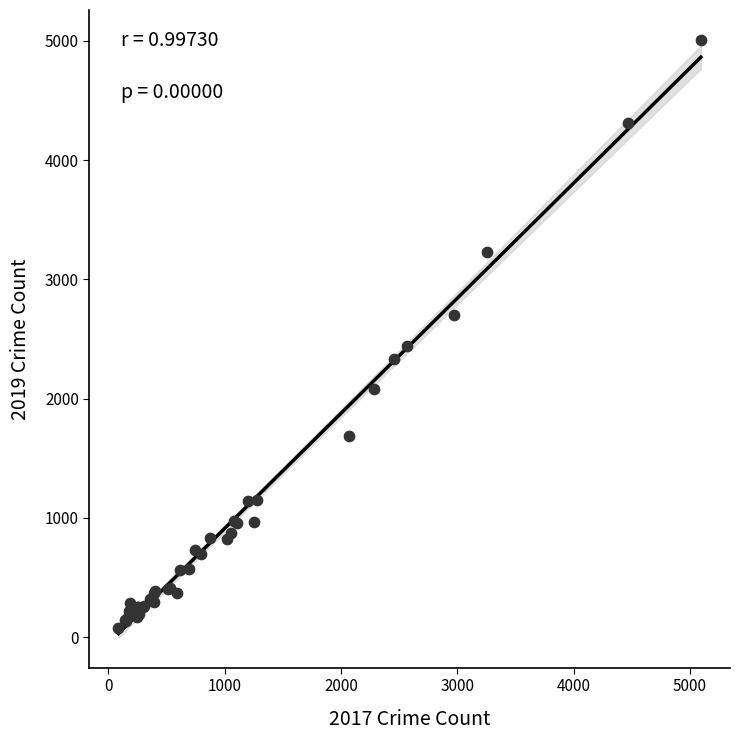

What Y value in the scatter plot is closest to 2542?

2440